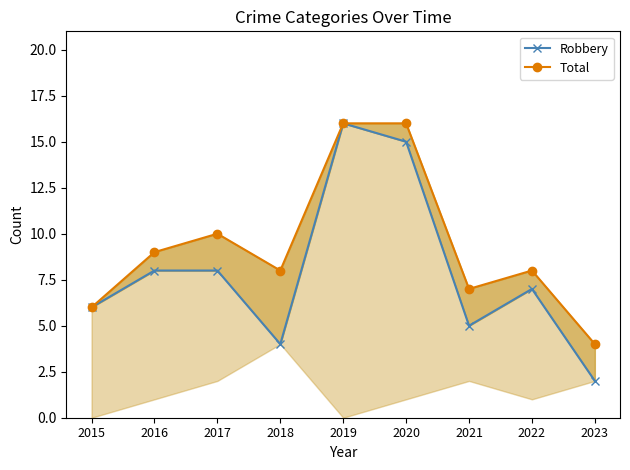

True or false: Robbery has more than 0 interior local peaks.

True